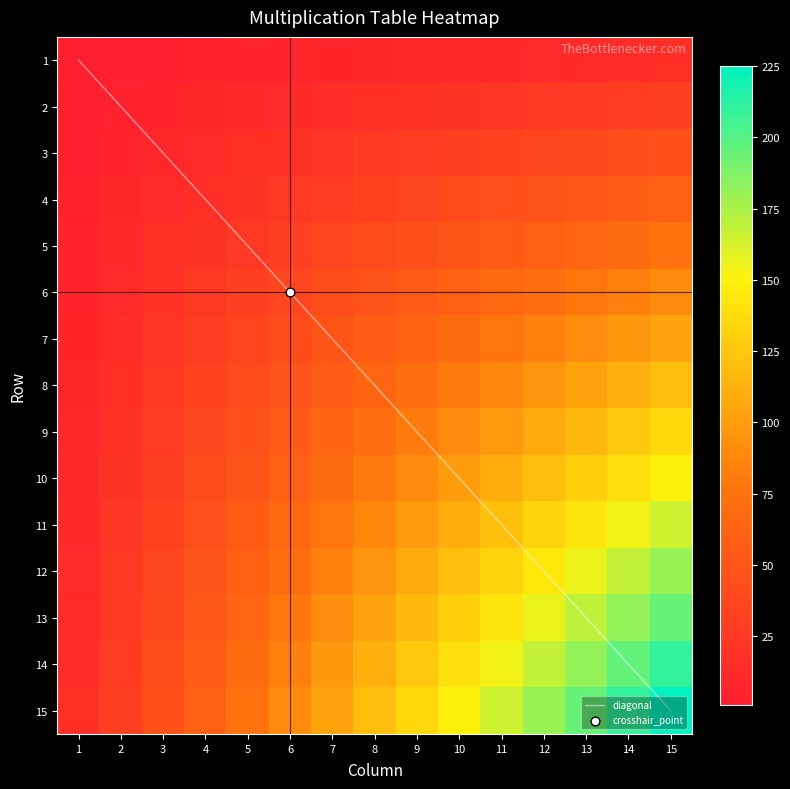

The value of 7 at 2 is 14. True or false?

True